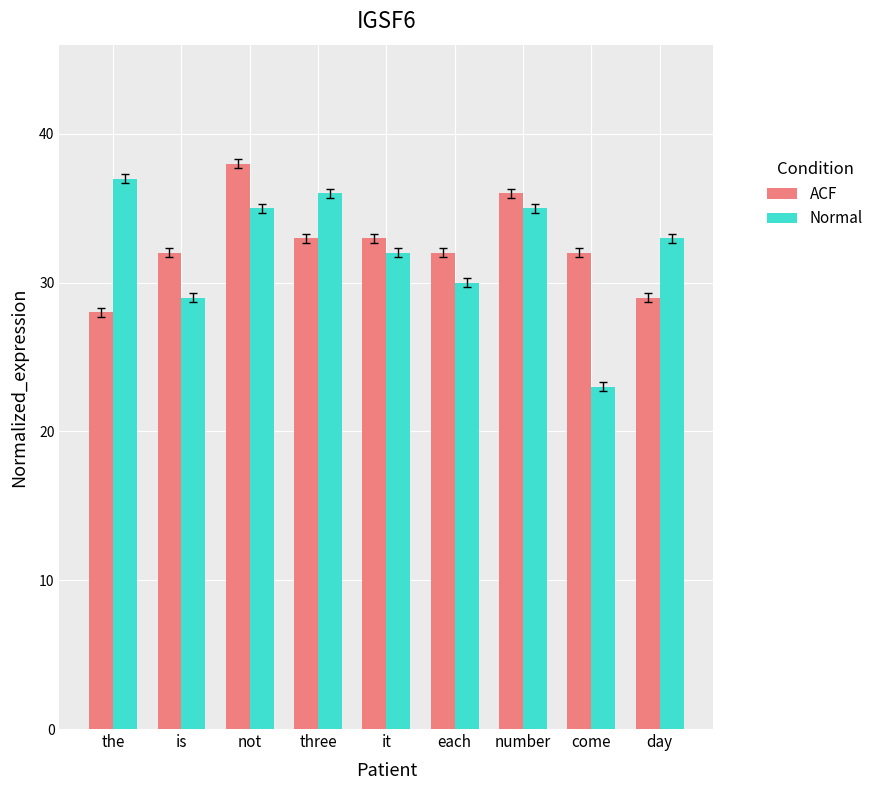

Does the chart contain stacked bars?

No